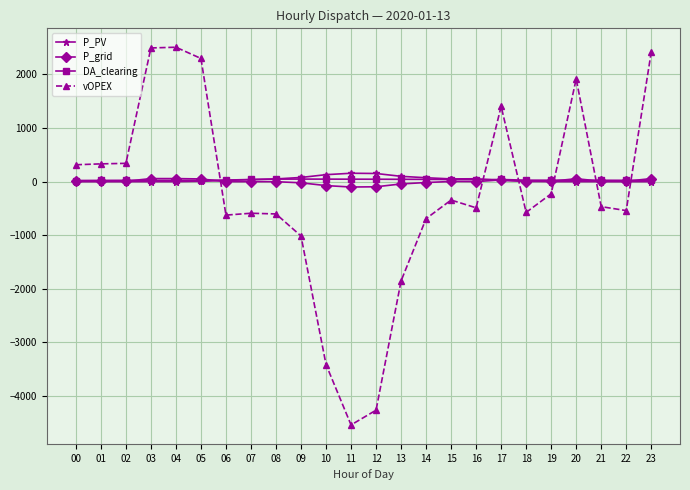

Between which two adjacent categories do P_PV and vOPEX first intersect?

05 and 06